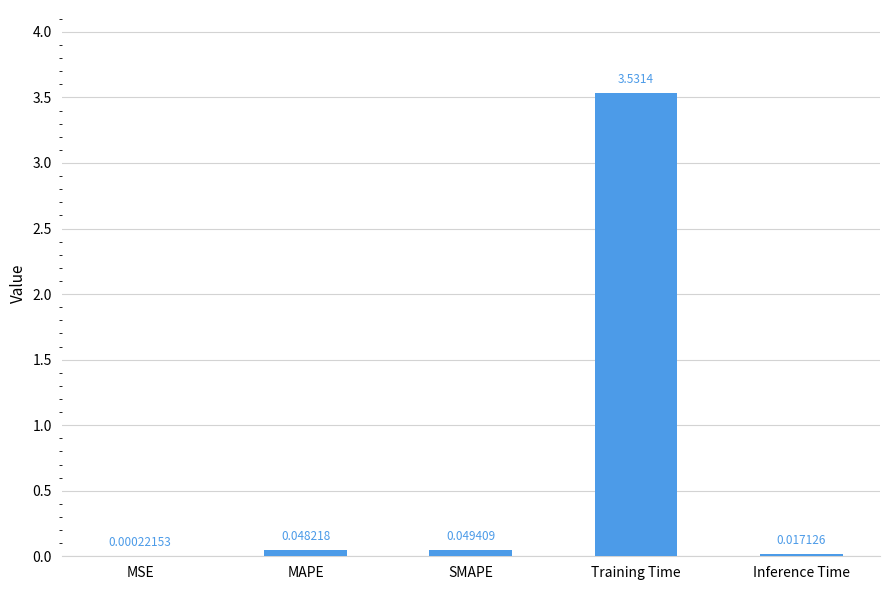

What is the sum of all values?

3.6